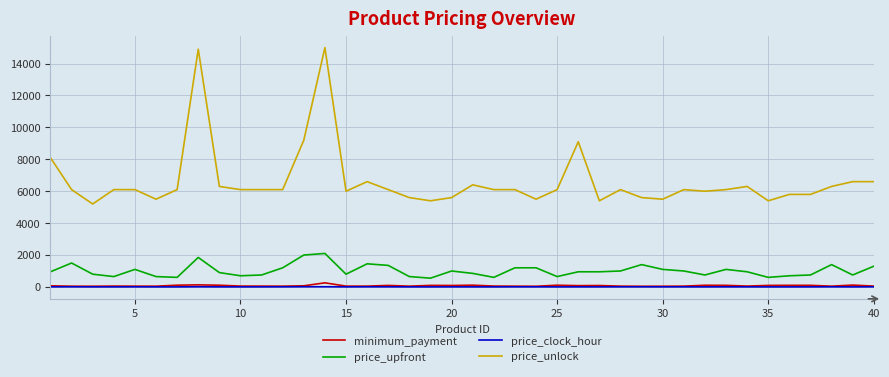

Which series has the largest total across all categories?

price_unlock